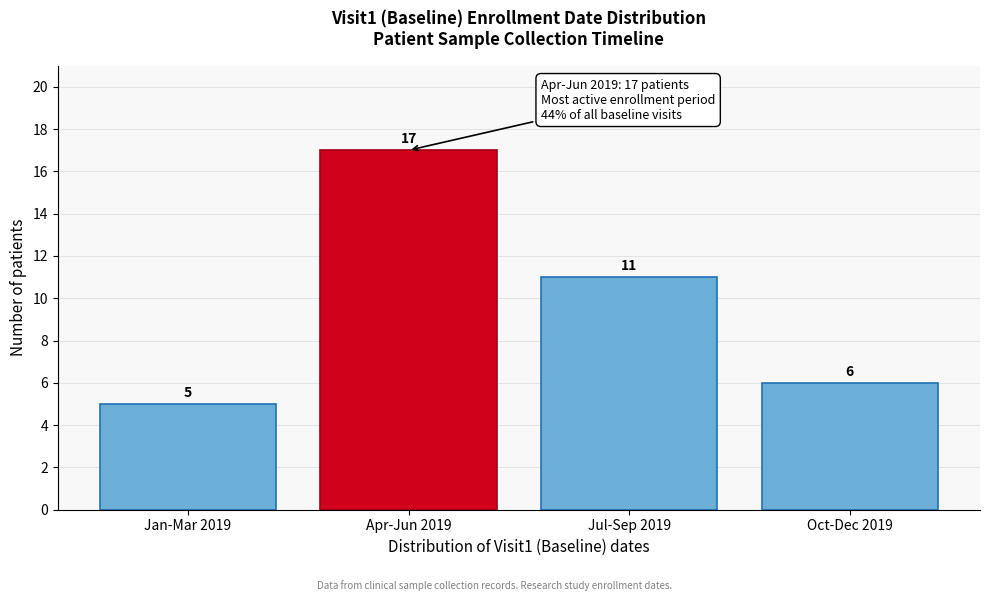

Reading left to right, list all the values displayed in this chart.

5	17	11	6